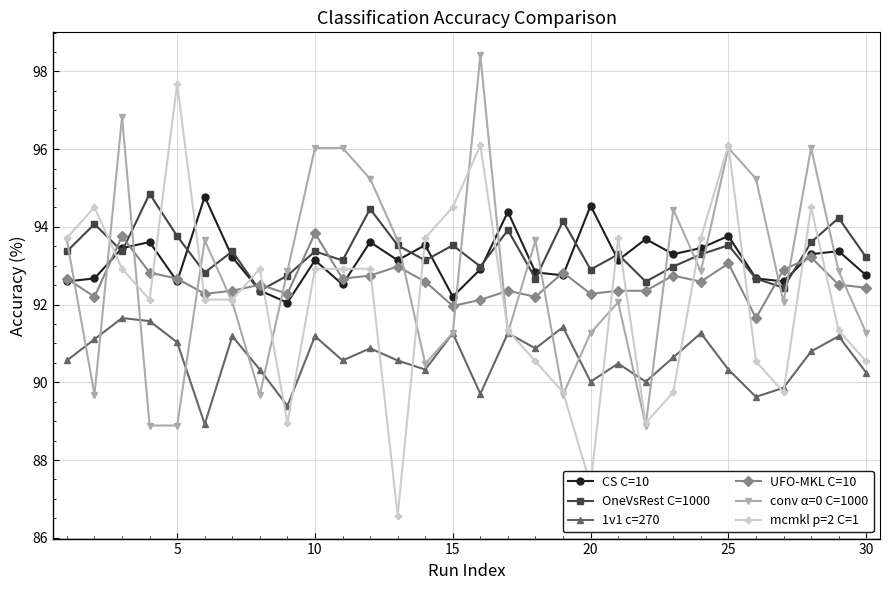

What is the value of the conv α=0 C=1000 point at the 6th from the left?

93.7